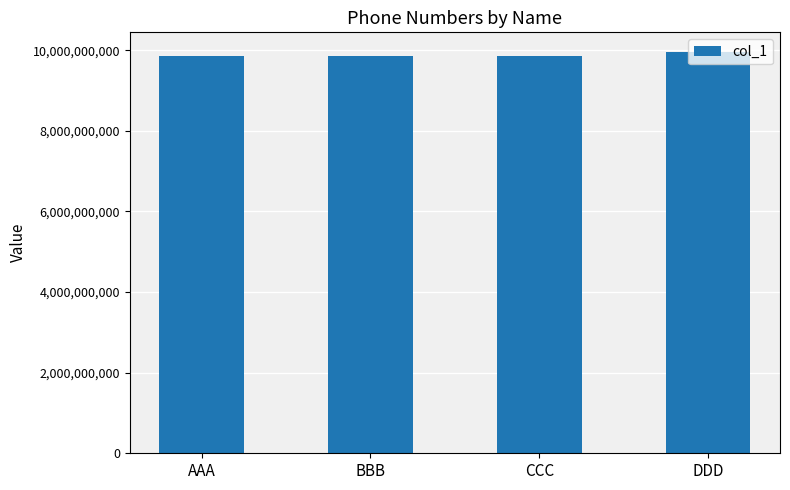

What is the change in value from CCC to DDD?

+80214479